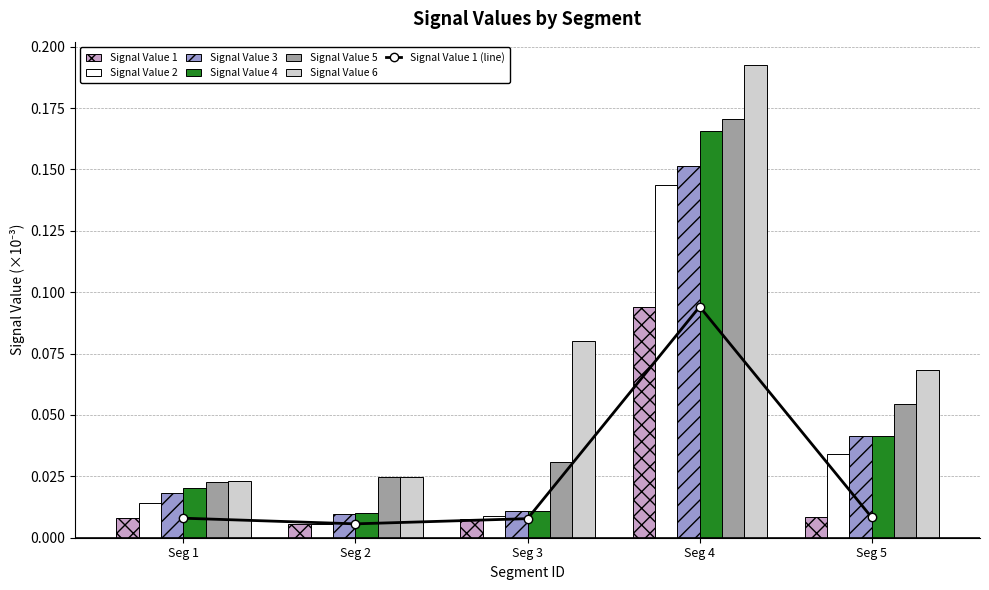

Is it true that Signal Value 1 equals 0.0 at Seg 3?

True